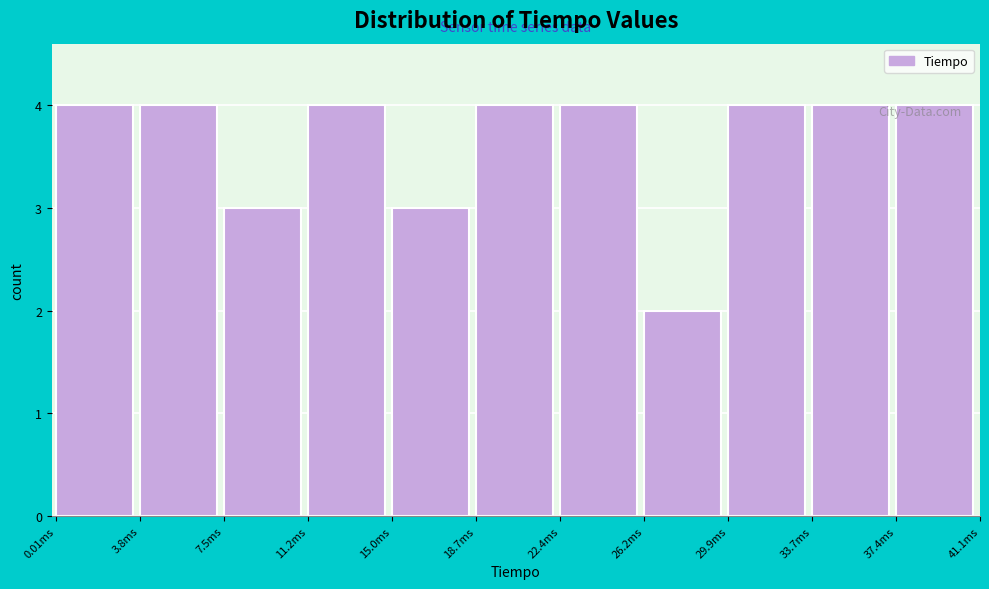

What is the label of the 1st bar from the left?

0.01ms